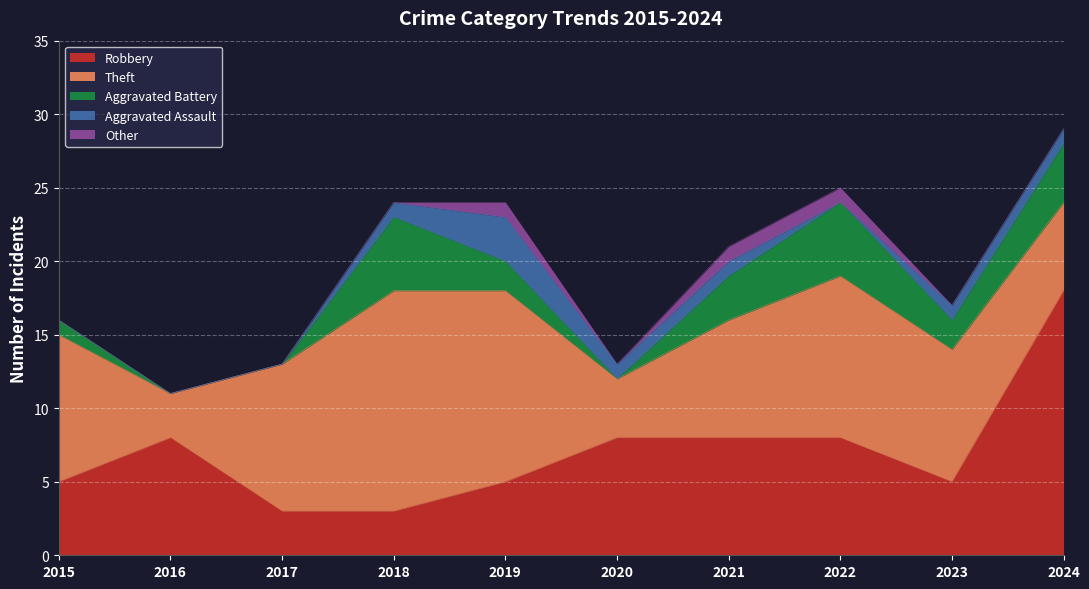

Which series has the widest spread of values?

Robbery